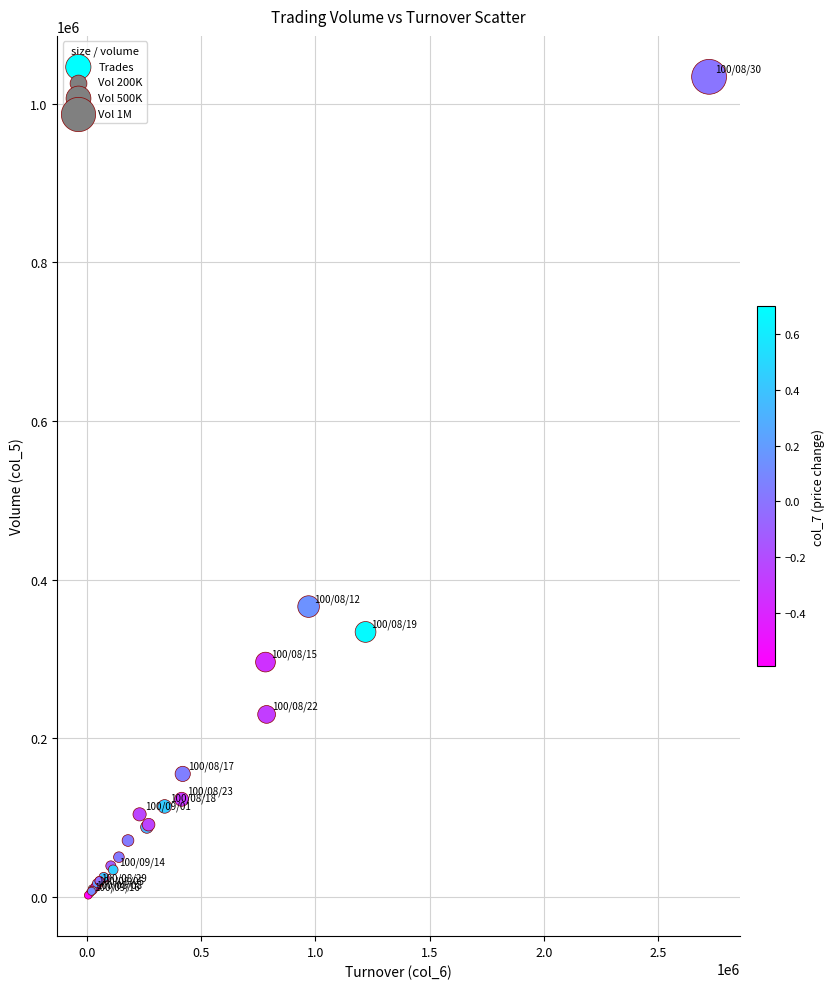

What Y value in the scatter plot is closest to 518000?

366000